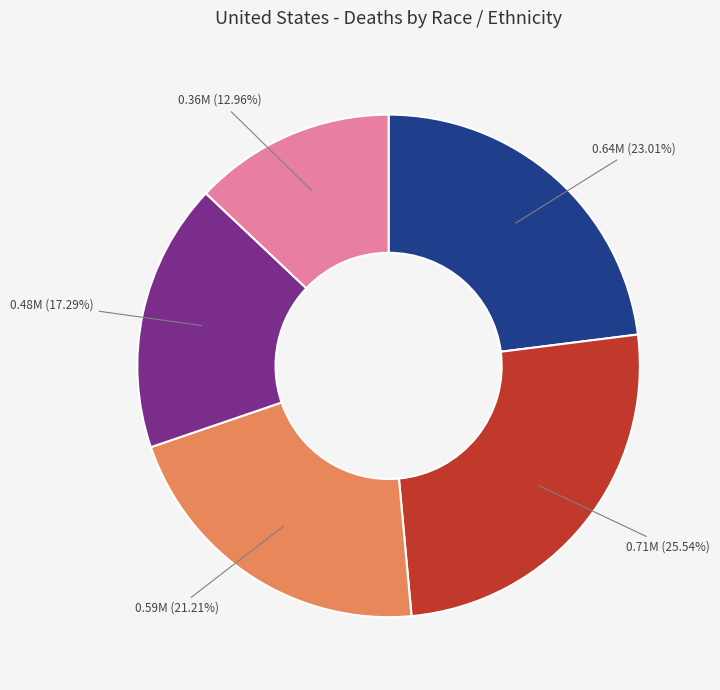

Is there any slice that represents more than half of the pie?

No